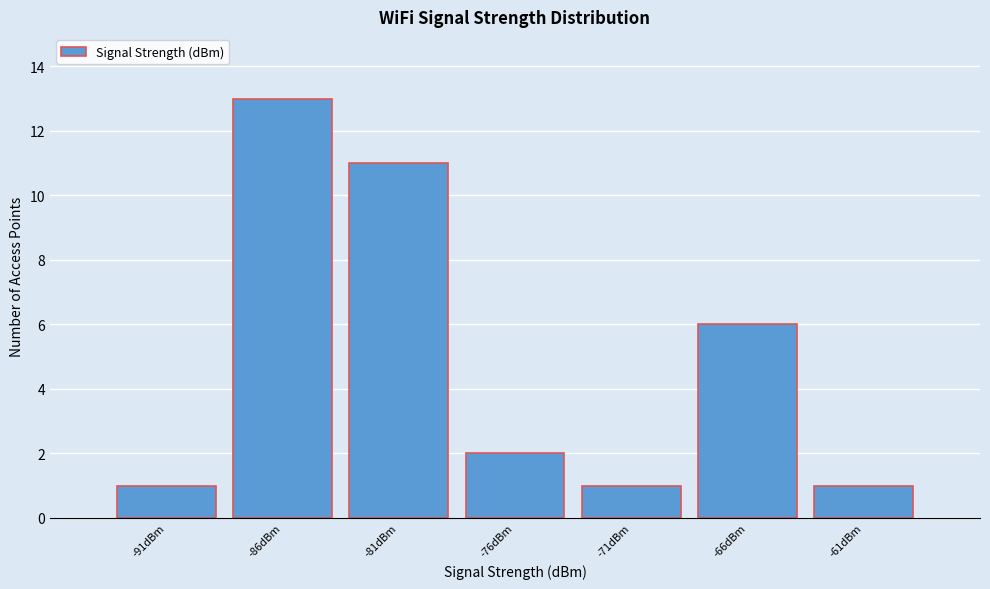

Reading left to right, what are all the values shown in this chart?

1	13	11	2	1	6	1